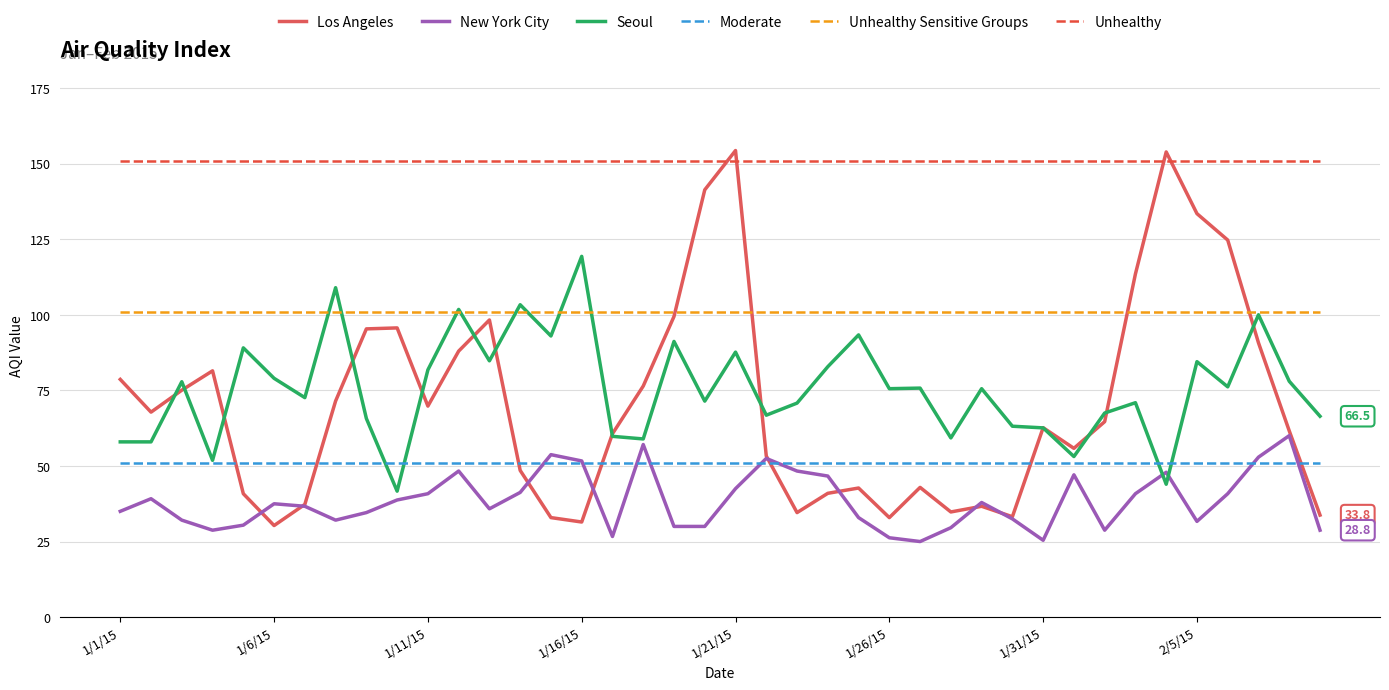

What is the average value of the Unhealthy Sensitive Groups series?

101.0